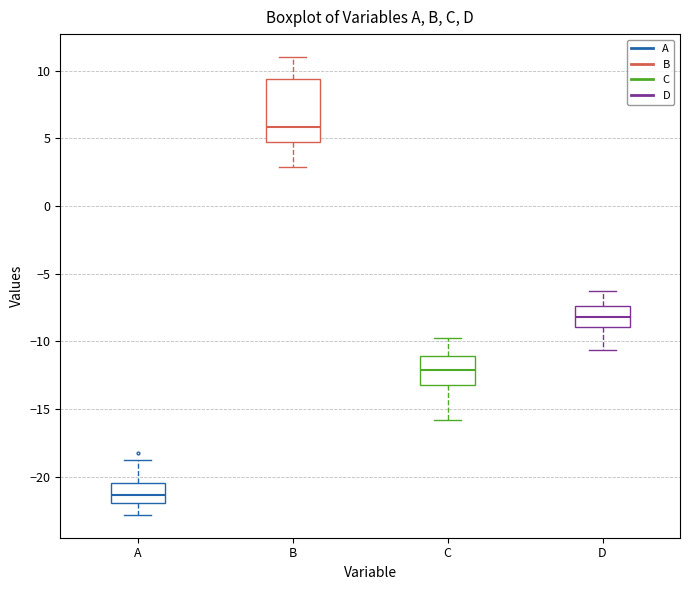

Comparing the boxes themselves (not the whiskers), which one is the tallest?

B